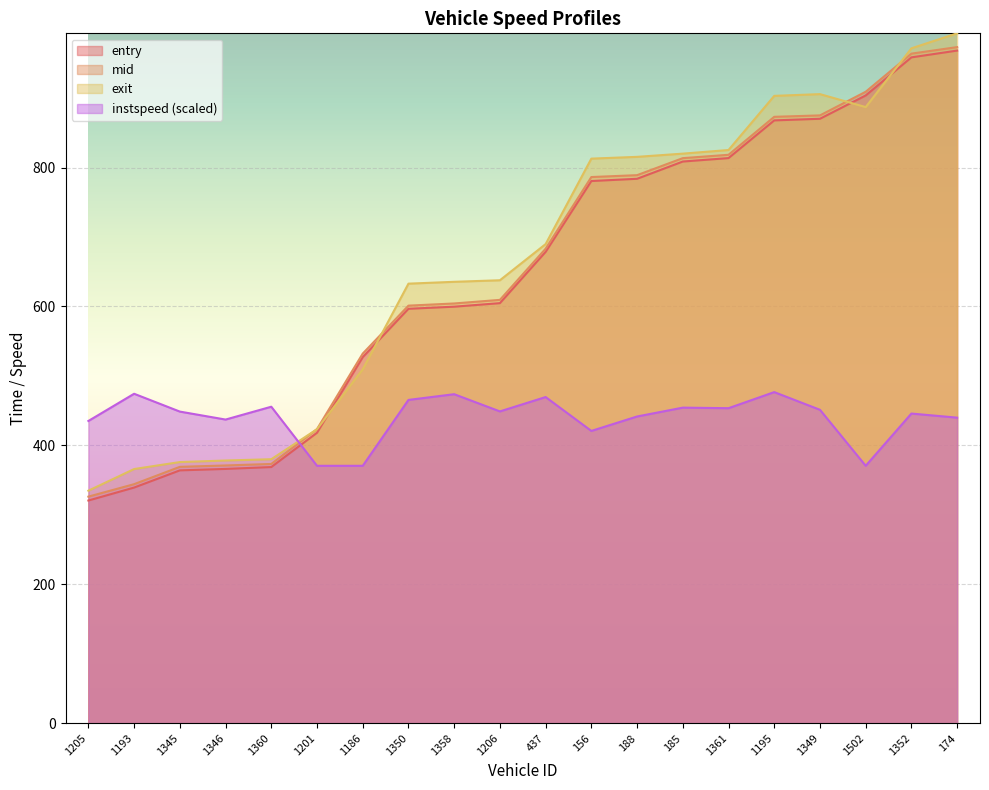

Reading left to right, what are all the values shown in this chart?

entry: 1205=320.6	1193=339.2	1345=364.0	1346=366.1	1360=368.8	1201=418.2	1186=527.0	1350=596.7	1358=599.7	1206=604.8	437=678.6	156=780.6	188=783.8	185=808.7	1361=813.6	1195=867.9	1349=870.3	1502=903.9	1352=958.7	174=968.4
mid: 1205=326.2	1193=344.1	1345=369.1	1346=371.0	1360=373.2	1201=423.4	1186=532.2	1350=601.2	1358=604.3	1206=609.5	437=683.2	156=786.3	188=789.0	185=813.6	1361=818.4	1195=873.1	1349=875.1	1502=909.2	1352=964.0	174=973.4
exit: 1205=334.7	1193=365.9	1345=375.9	1346=378.2	1360=380.0	1201=423.3	1186=509.6	1350=632.8	1358=635.5	1206=637.7	437=689.8	156=812.9	188=815.4	185=820.1	1361=825.3	1195=903.2	1349=905.7	1502=887.1	1352=971.7	174=993.3
instspeed: 1205=435.1	1193=474.3	1345=448.6	1346=437.1	1360=455.6	1201=370.6	1186=370.6	1350=465.4	1358=473.7	1206=448.9	437=469.6	156=420.8	188=441.6	185=454.3	1361=453.5	1195=476.7	1349=451.2	1502=370.6	1352=445.8	174=439.9